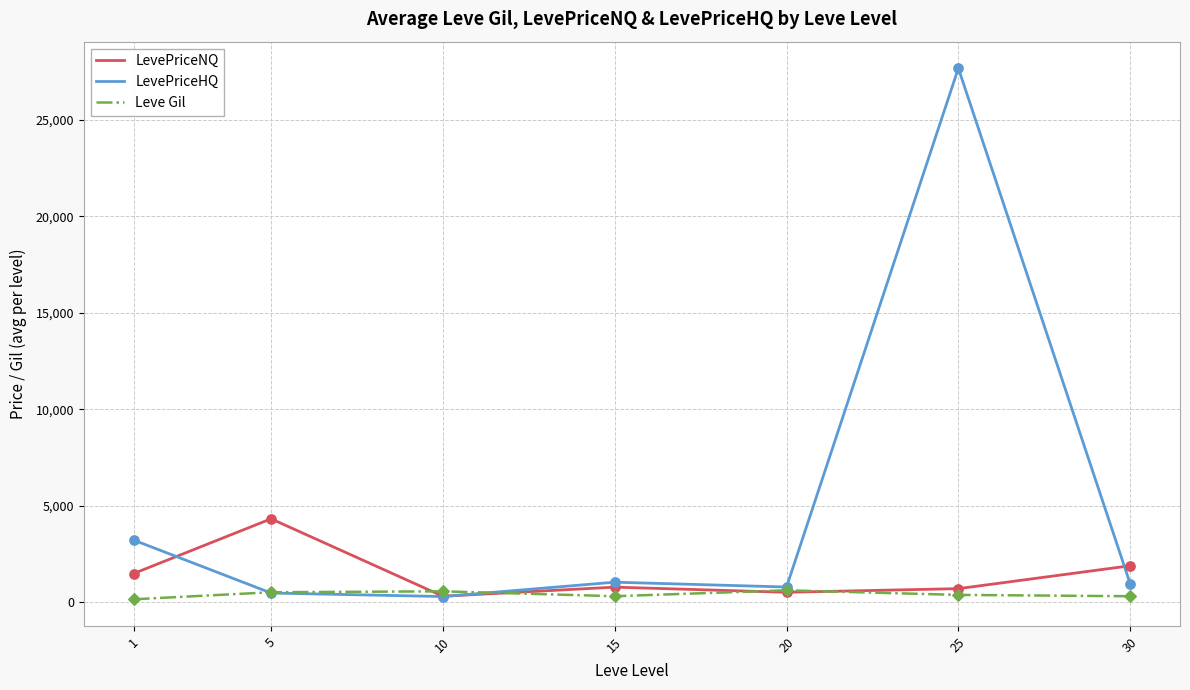

Is the value of Leve Gil at 15 greater than the value of LevePriceNQ at 5?

No